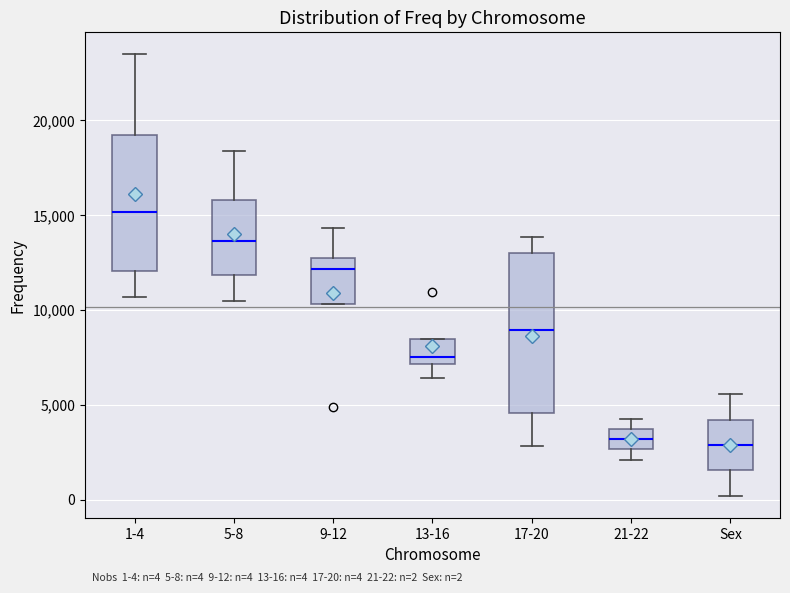

Comparing the boxes themselves (not the whiskers), which one is the tallest?

17-20